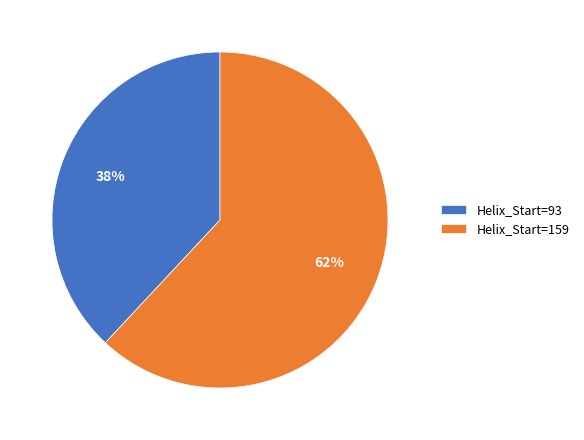

True or false: Helix_Start=159 accounts for 62% of the total.

True